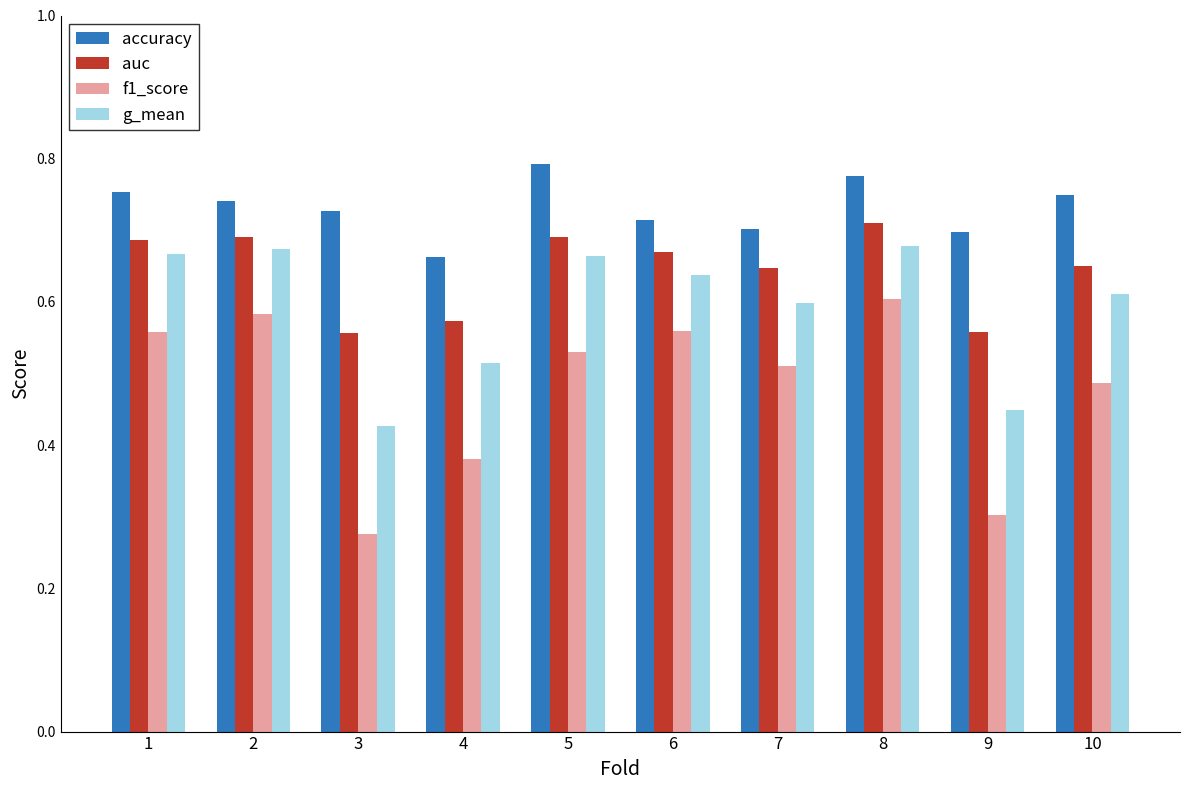

At which label does g_mean reach its minimum?

3